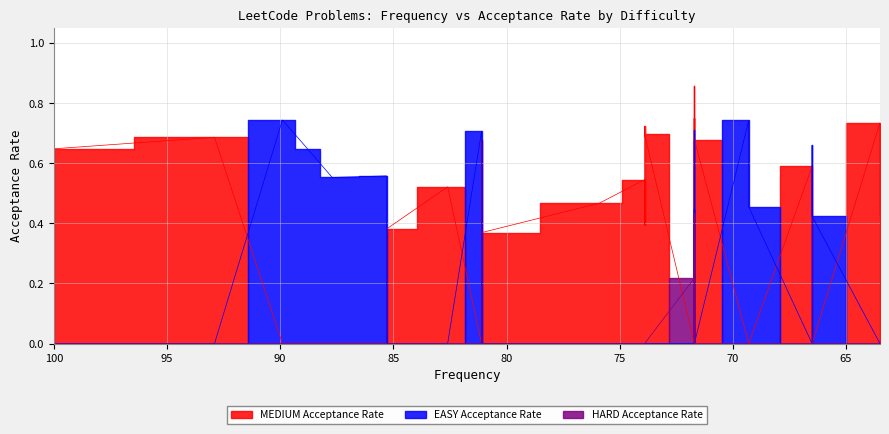

What is the total value across all series at 100.0?

0.6